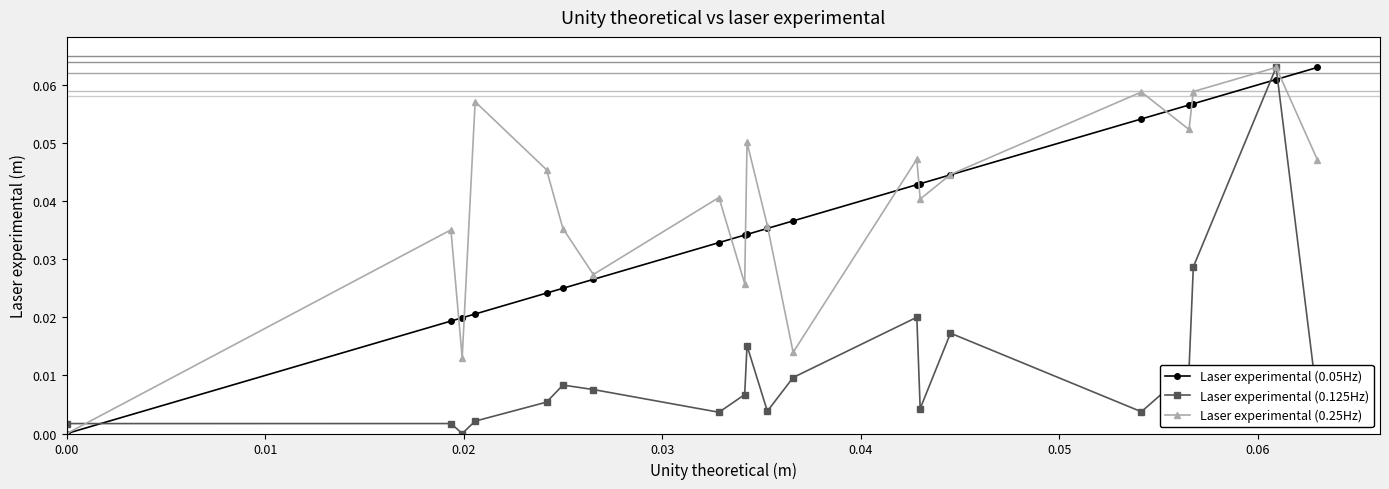

In Laser experimental (0.125Hz), how many points are lower than both neighbors (excluding endpoints)?

5